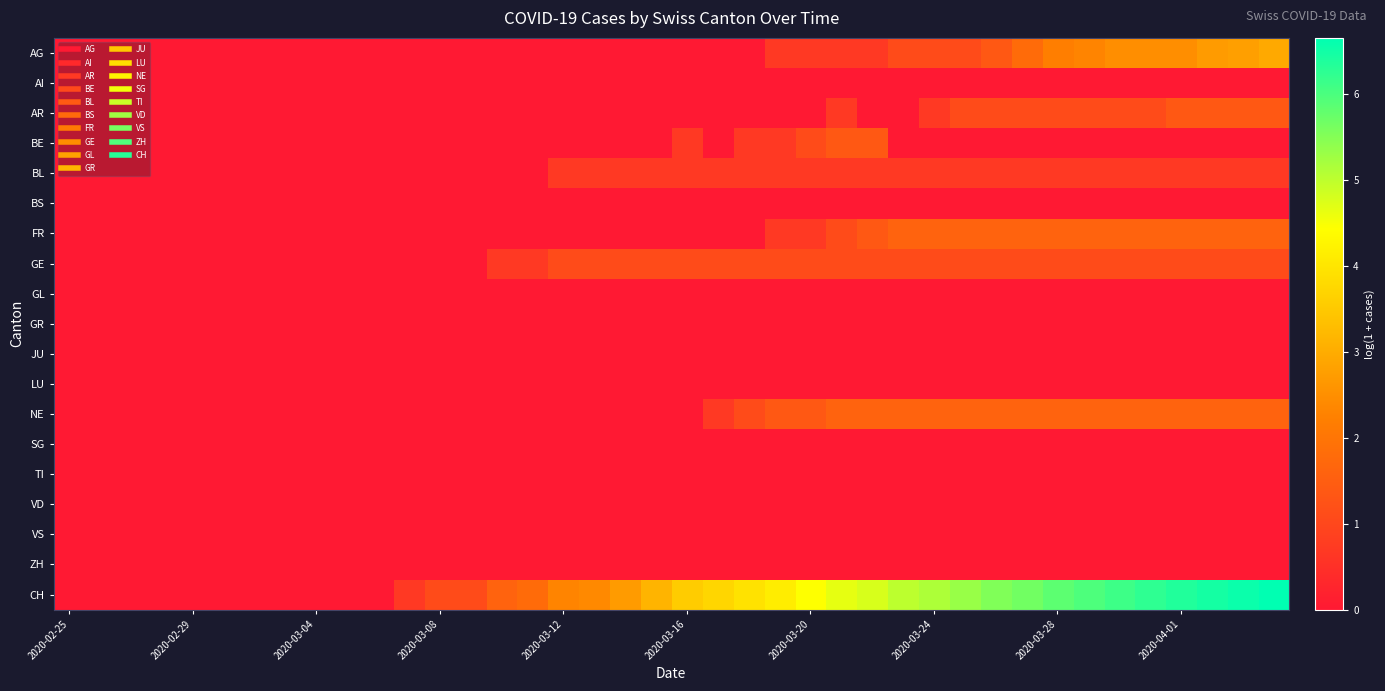

What is the greatest value displayed?

6.7